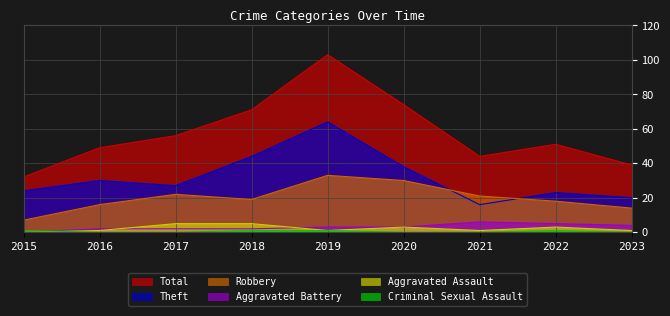

Reading left to right, extract all data points from this chart.

Total: 32	49	56	71	103	74	44	51	39
Theft: 24	30	27	44	64	38	16	23	20
Robbery: 7	16	22	19	33	30	21	18	14
Aggravated Battery: 0	2	2	2	3	3	6	5	4
Aggravated Assault: 0	1	5	5	1	3	1	3	1
Criminal Sexual Assault: 1	0	0	1	1	0	0	1	0